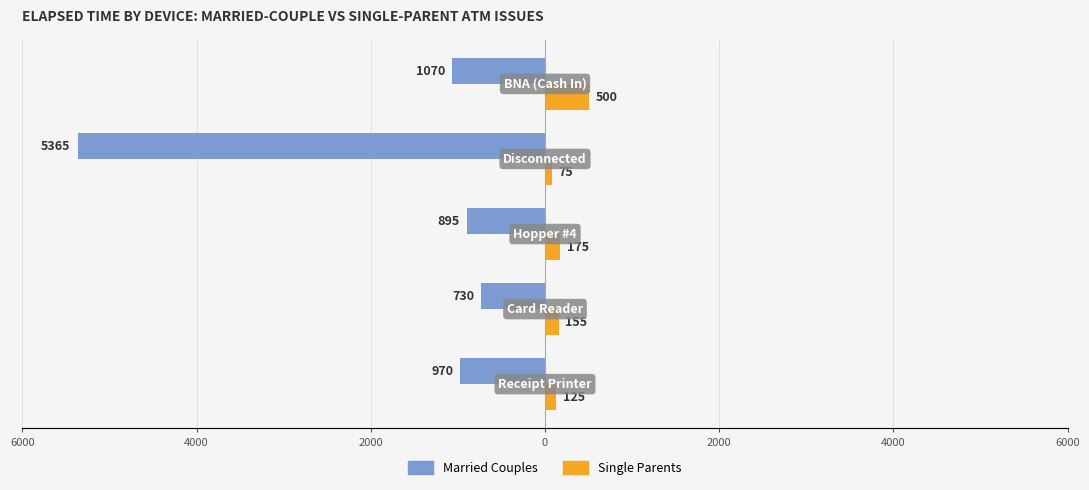

What are all the series names shown in the legend?

Married Couples, Single Parents